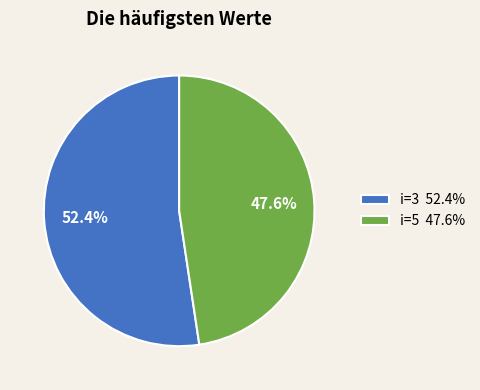

Is there a majority slice in this chart?

Yes